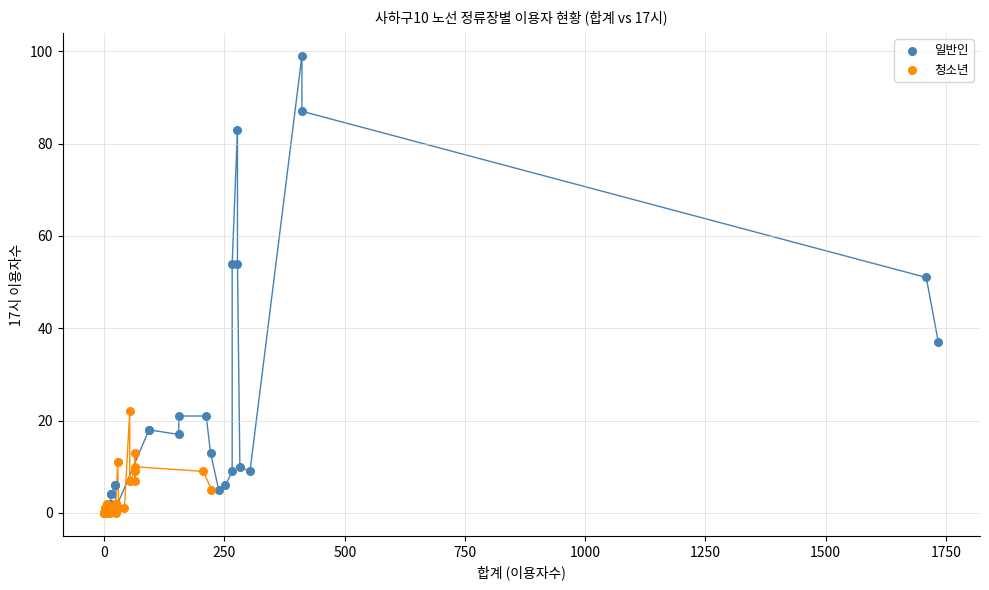

What are all the series names shown in the legend?

일반인, 청소년